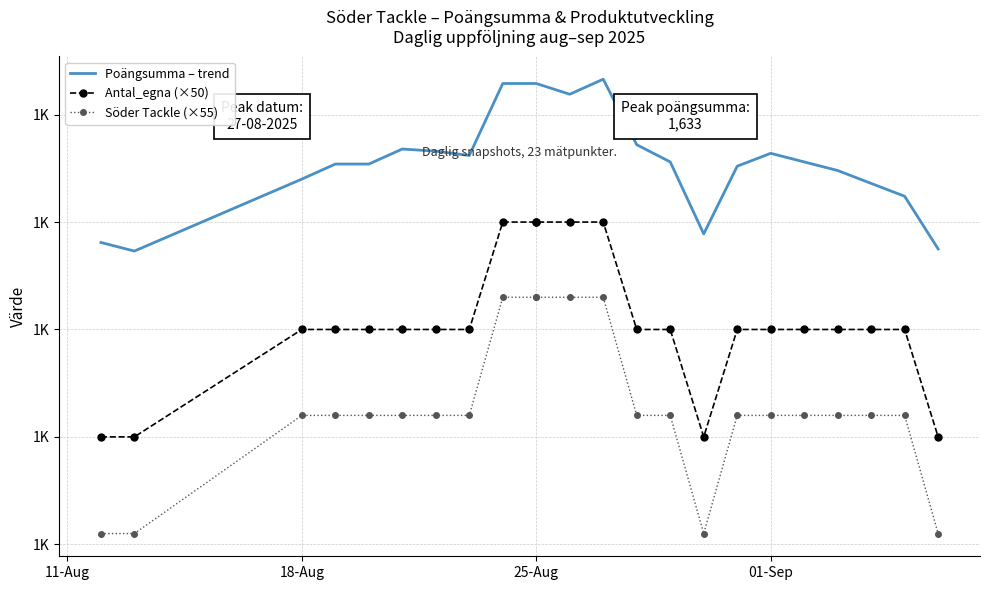

What is the greatest value displayed?

1633